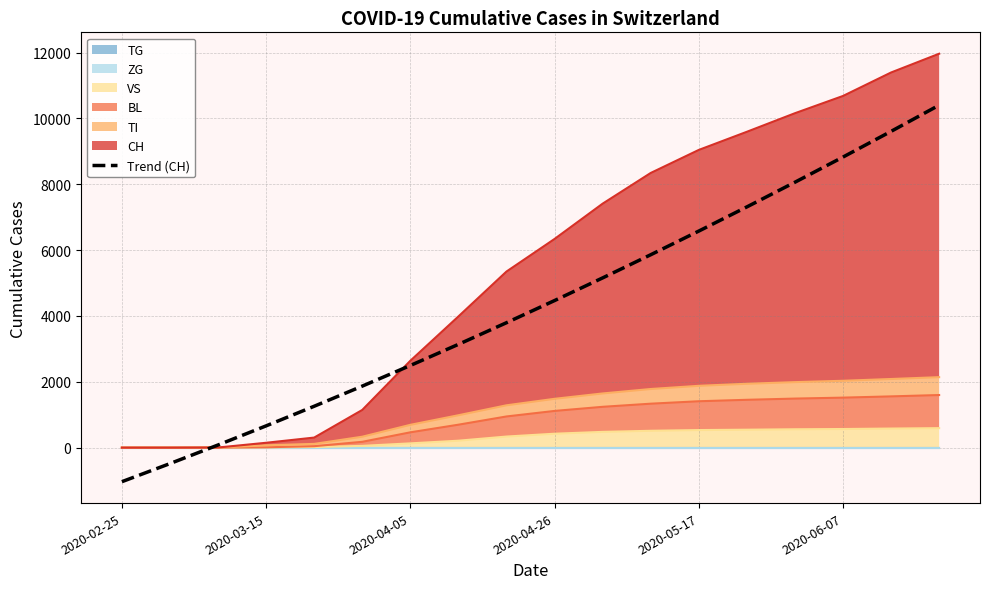

What is the value of the 3rd point from the left?

80.9